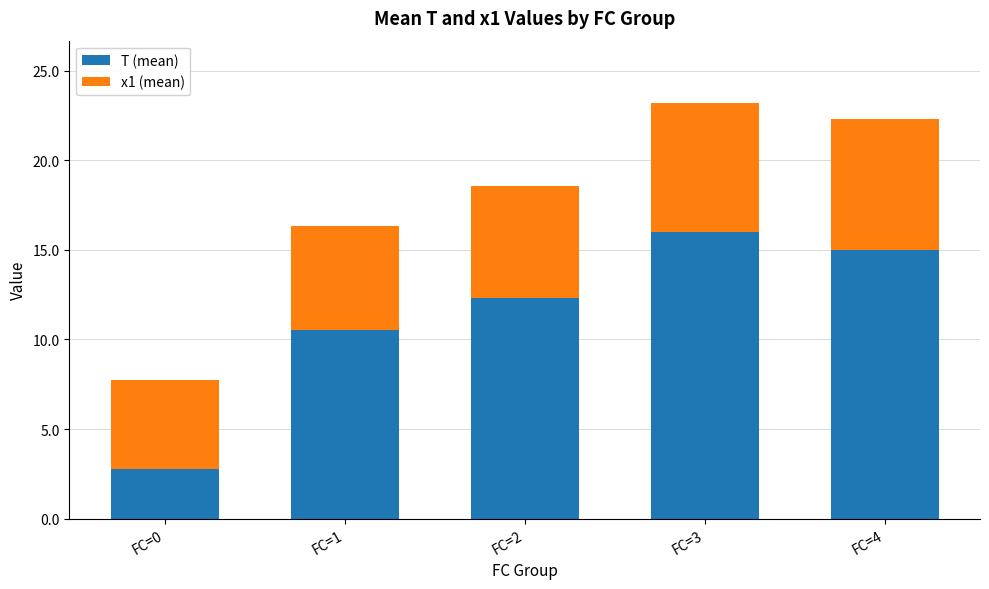

At which category is the sum across all series the highest?

FC=3